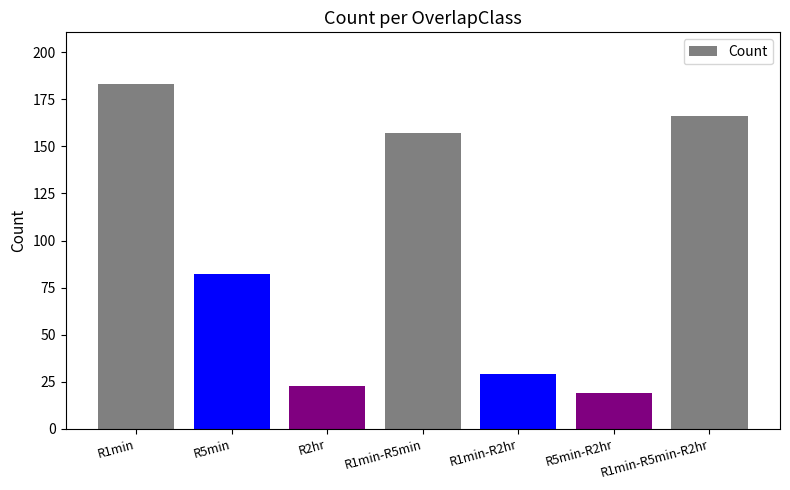

What position from the right is R5min-R2hr?

2